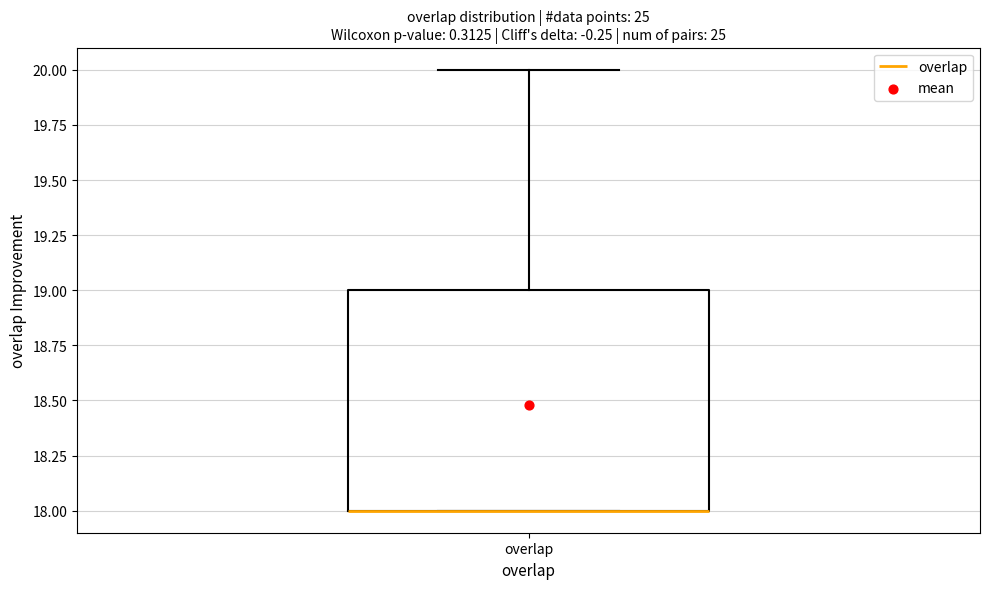

Where does the upper whisker of the box for overlap end on the y-axis? The values are not printed on the chart, so give them approximately, as read against the axis.

20